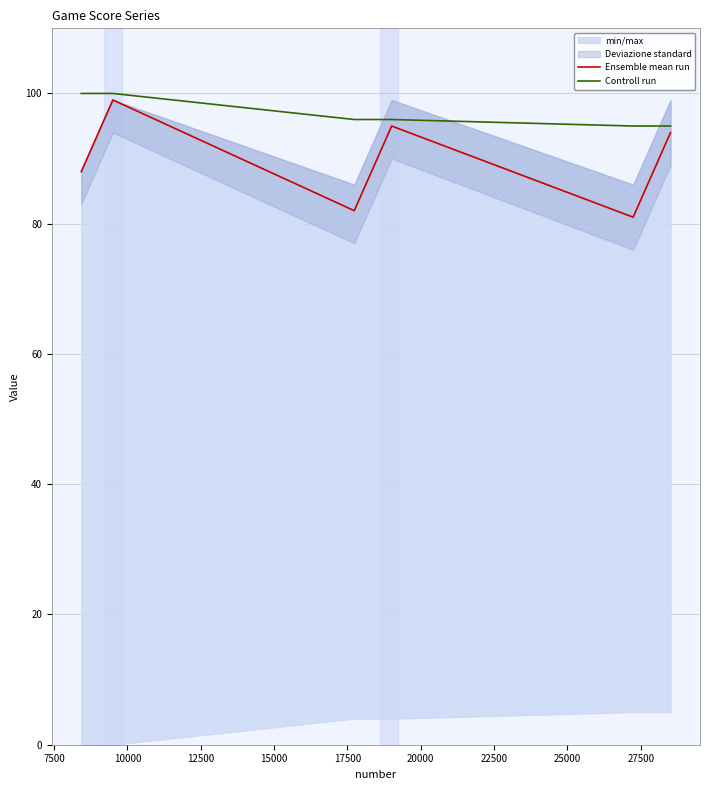

What is the lowest value of the Ensemble mean run series?

81